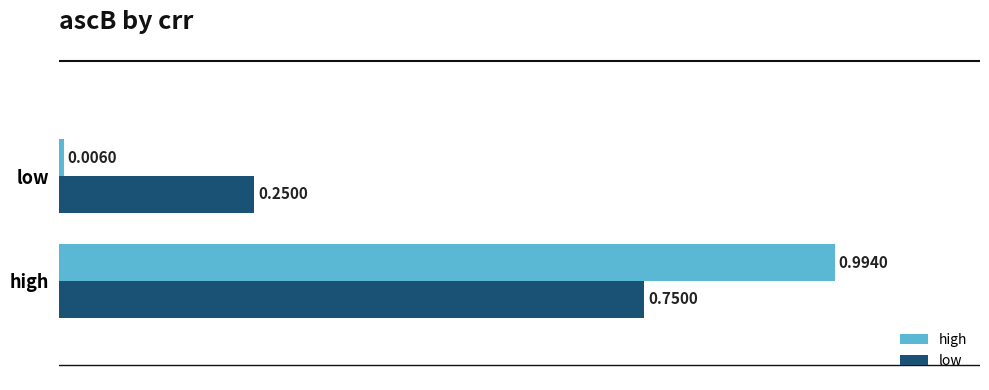

At which category is the sum across all series the highest?

high